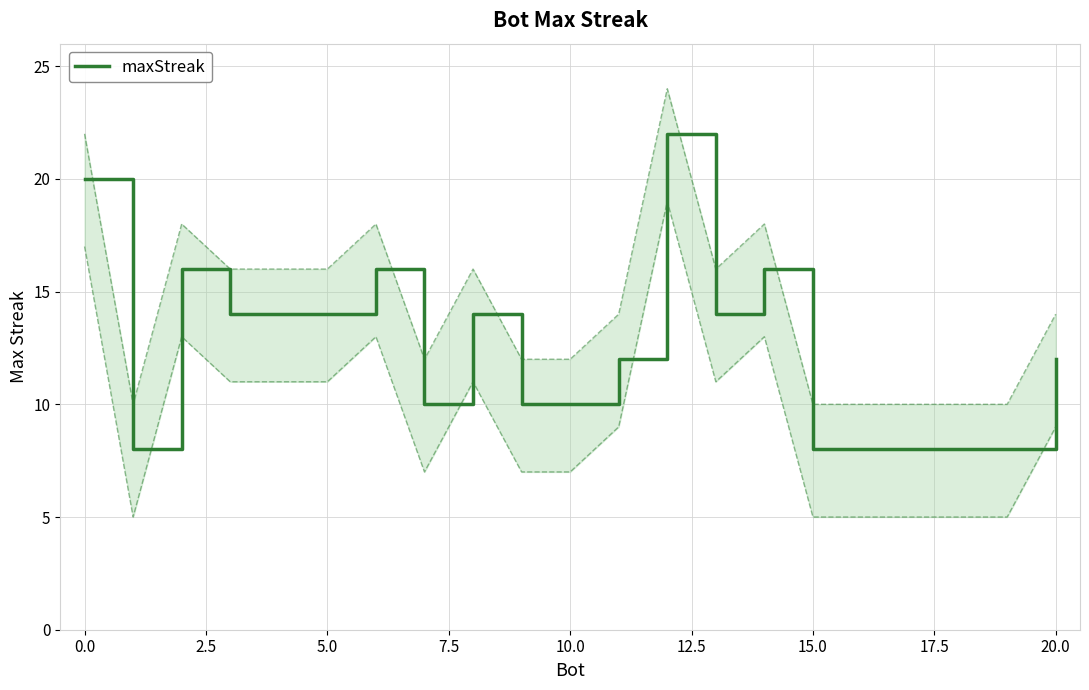

What is the difference between the maximum and minimum values?

14